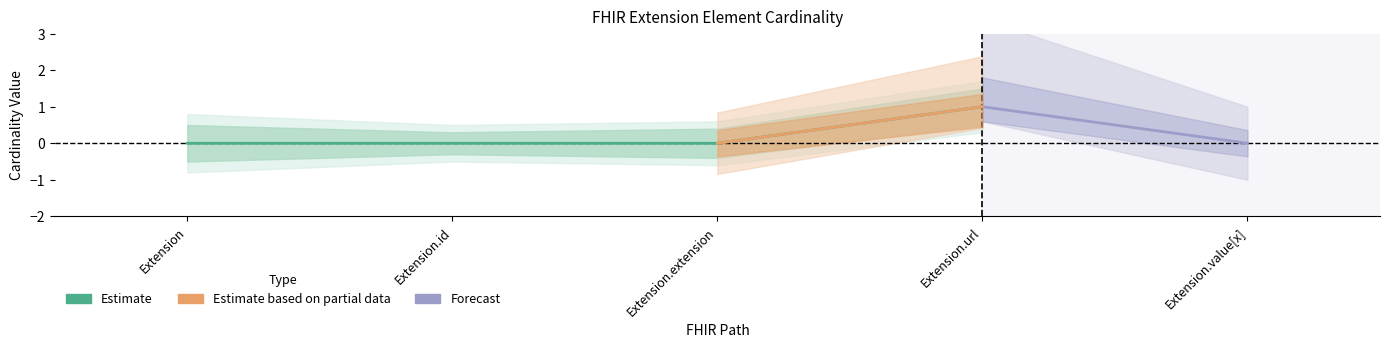

True or false: Min has more than 2 points higher than both neighbors.

False